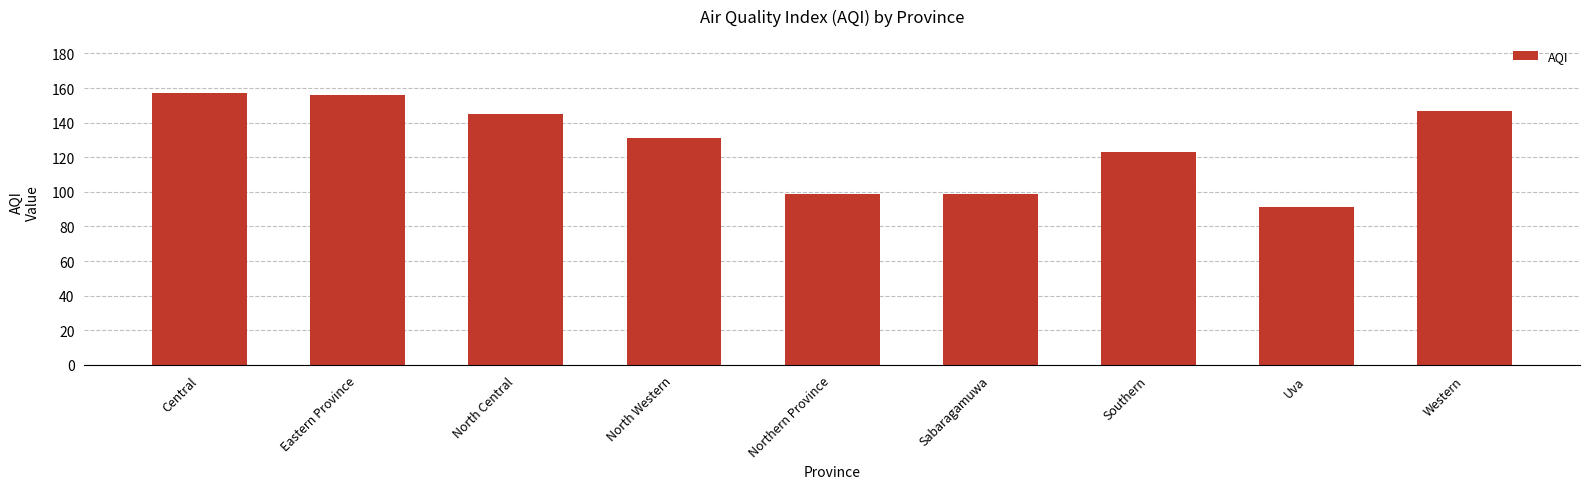

At which label is the value closest to 124?

Southern